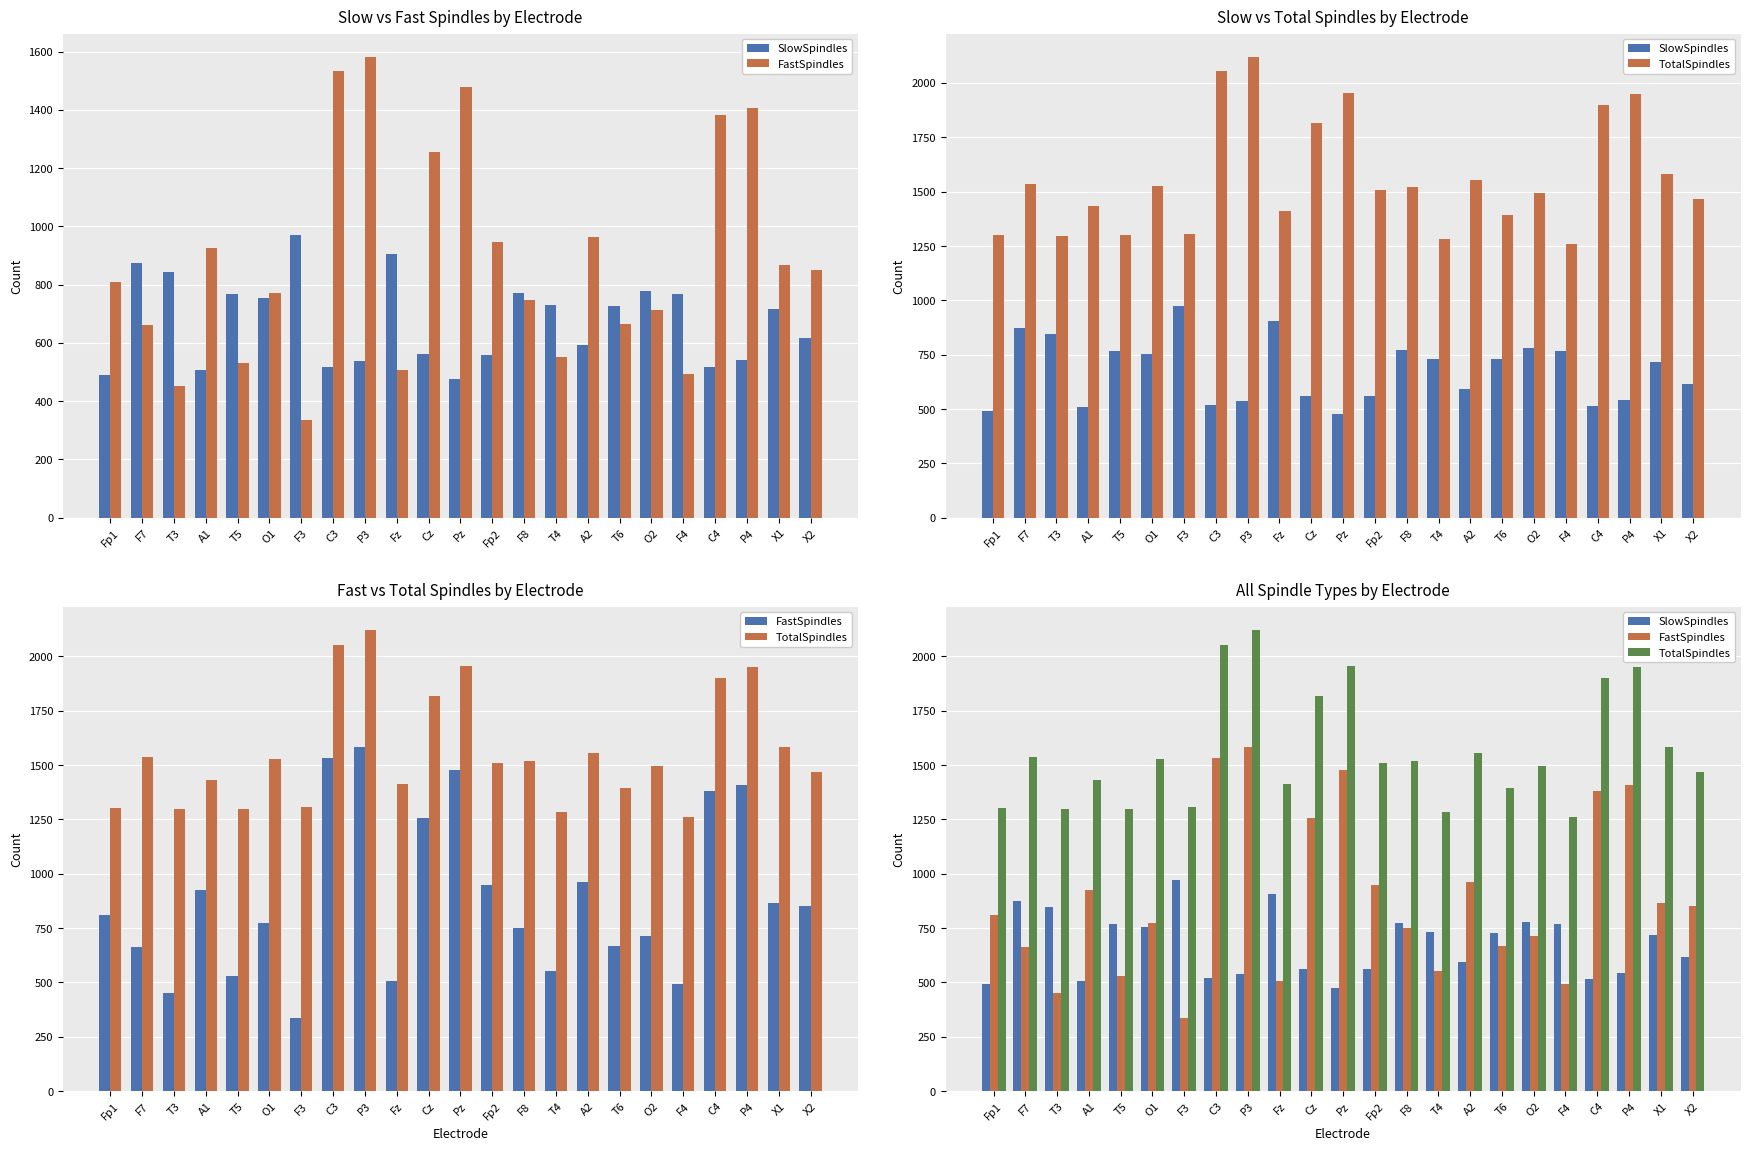

How many data points does each series have?

23